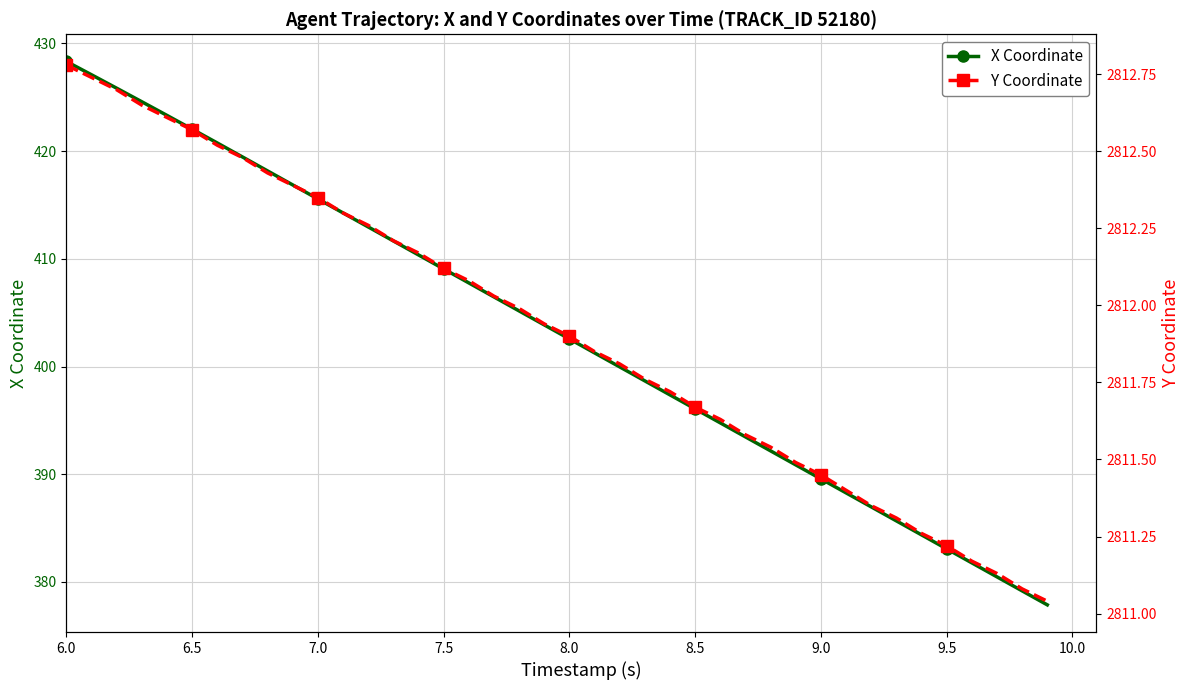

What is the lowest value of the X Coordinate series?

377.9